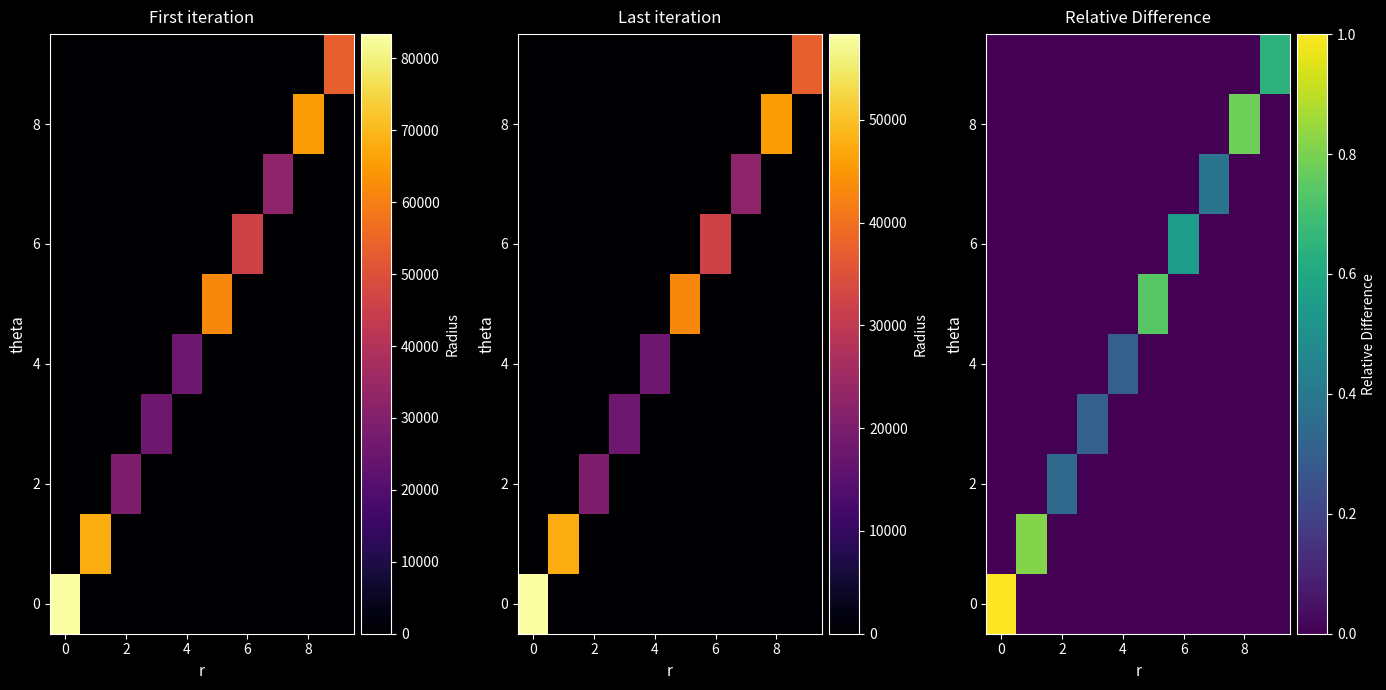

What is the difference between the highest and lowest values at 7?

0.4